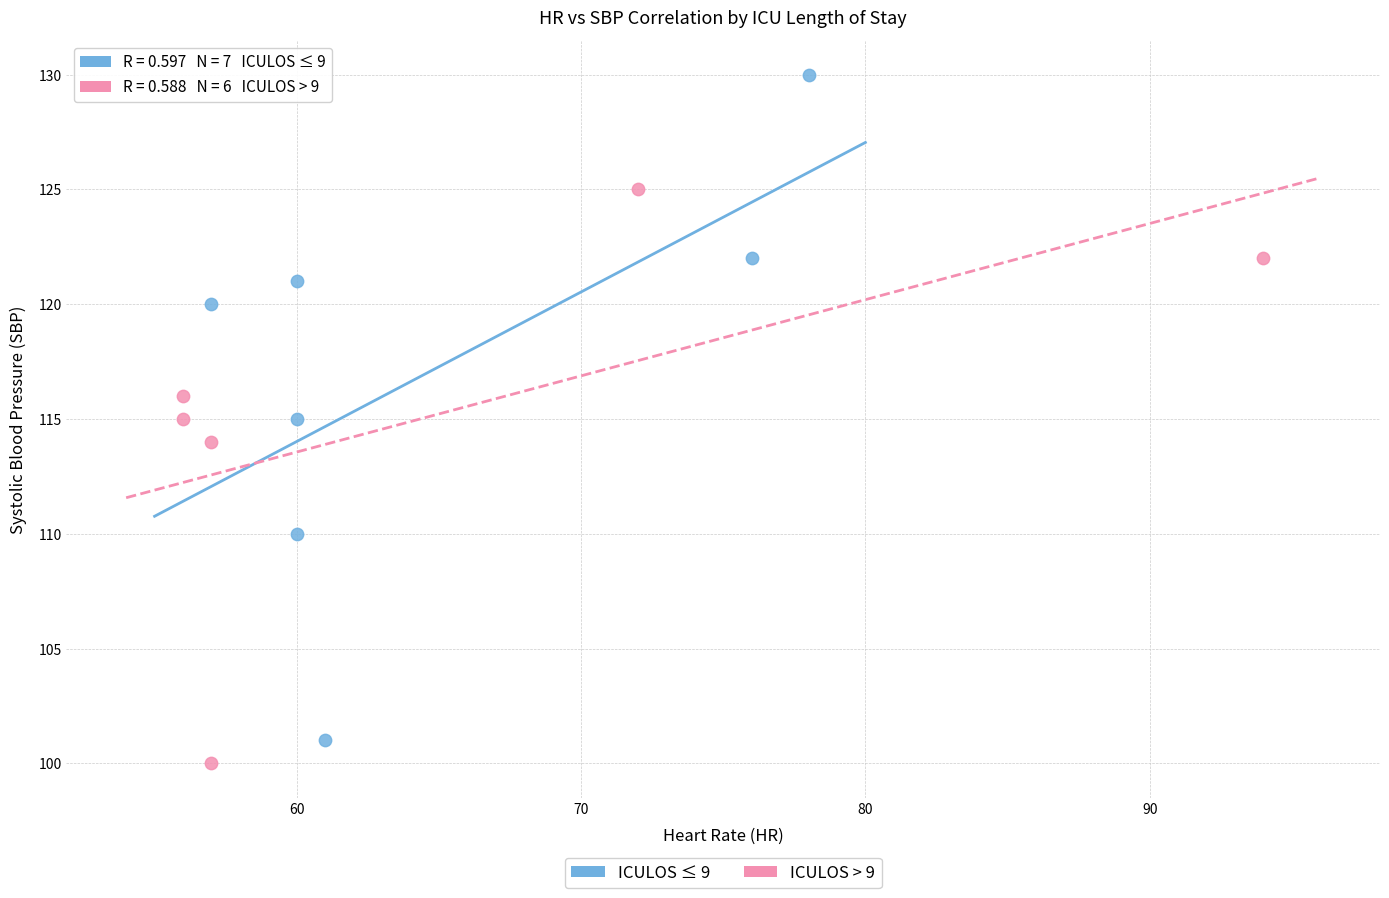

Which series has the widest spread of Y values?

ICULOS ≤ 9